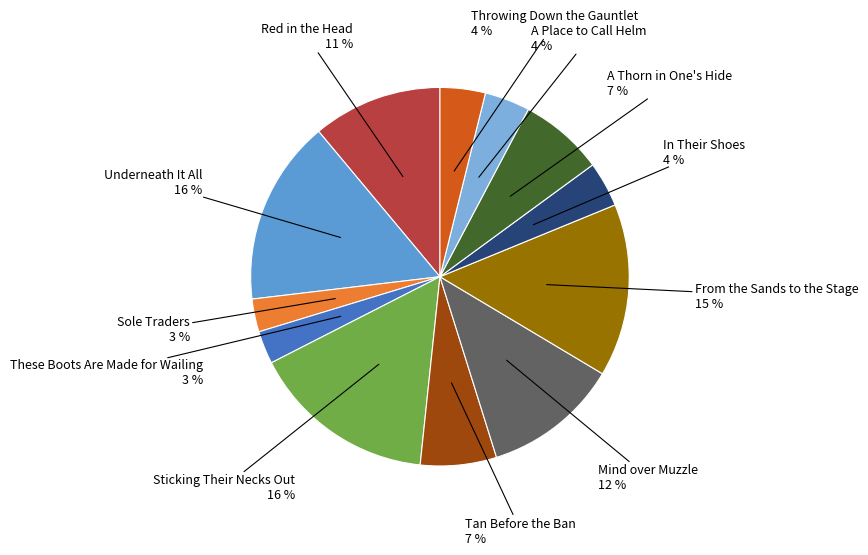

How many segments does this pie chart have?

12